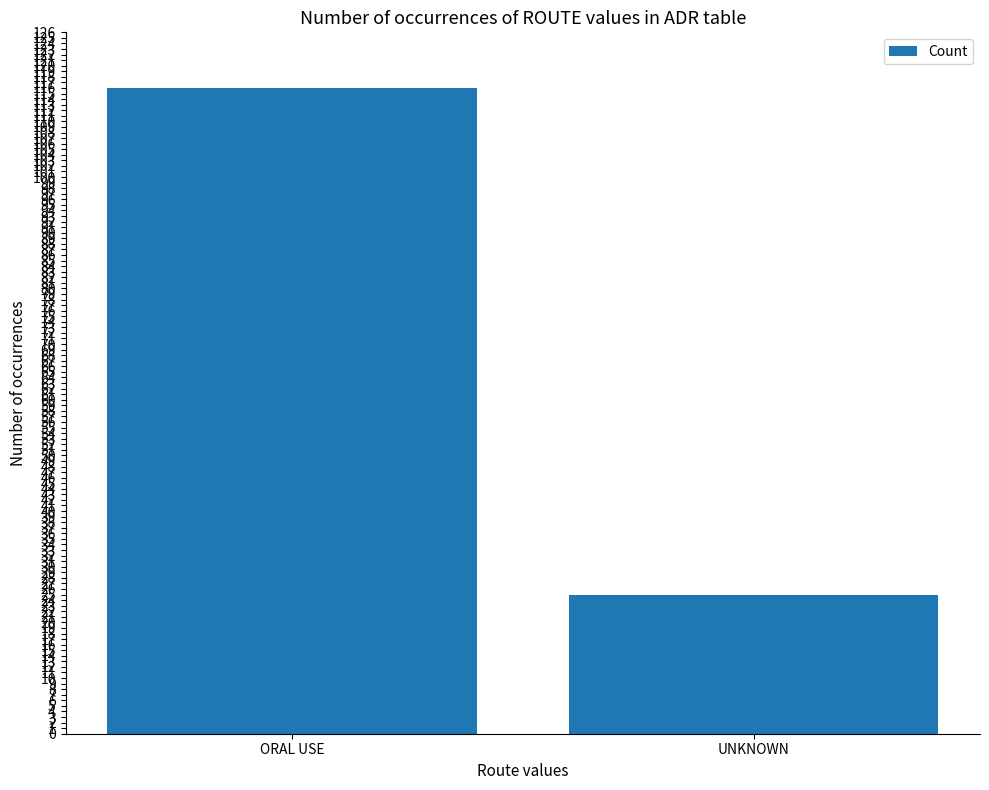

List the labels in order of value, largest first.

ORAL USE, UNKNOWN